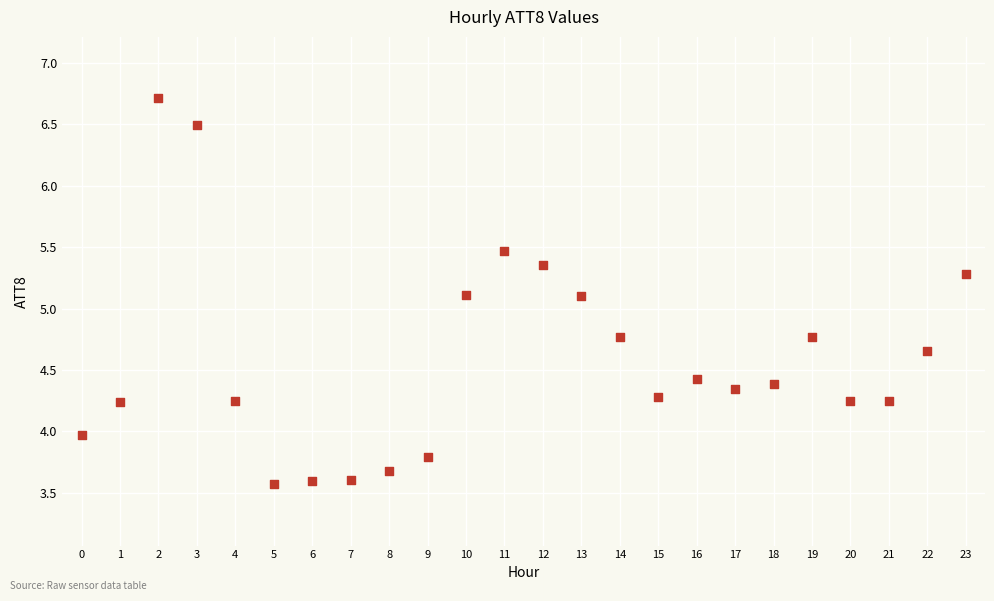

What is the range of Y values (max minus min)?

3.1